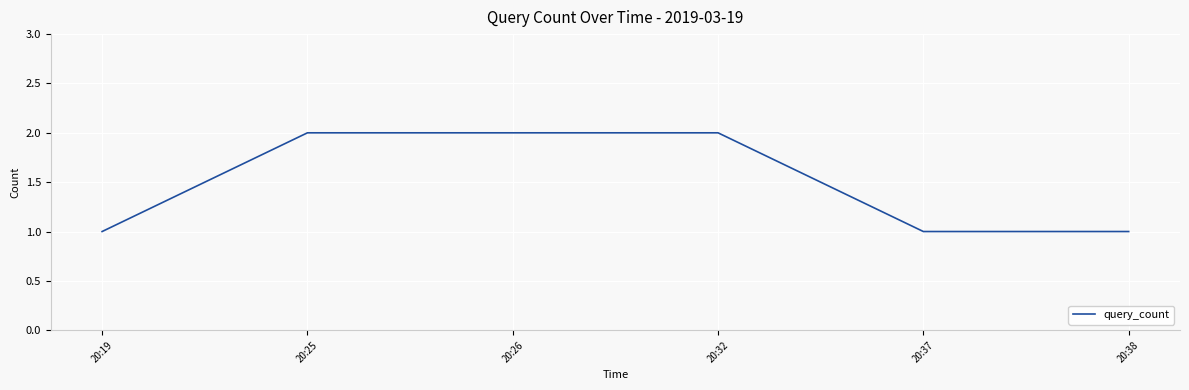

Reading left to right, what are all the values shown in this chart?

20:19=1	20:25=2	20:26=2	20:32=2	20:37=1	20:38=1